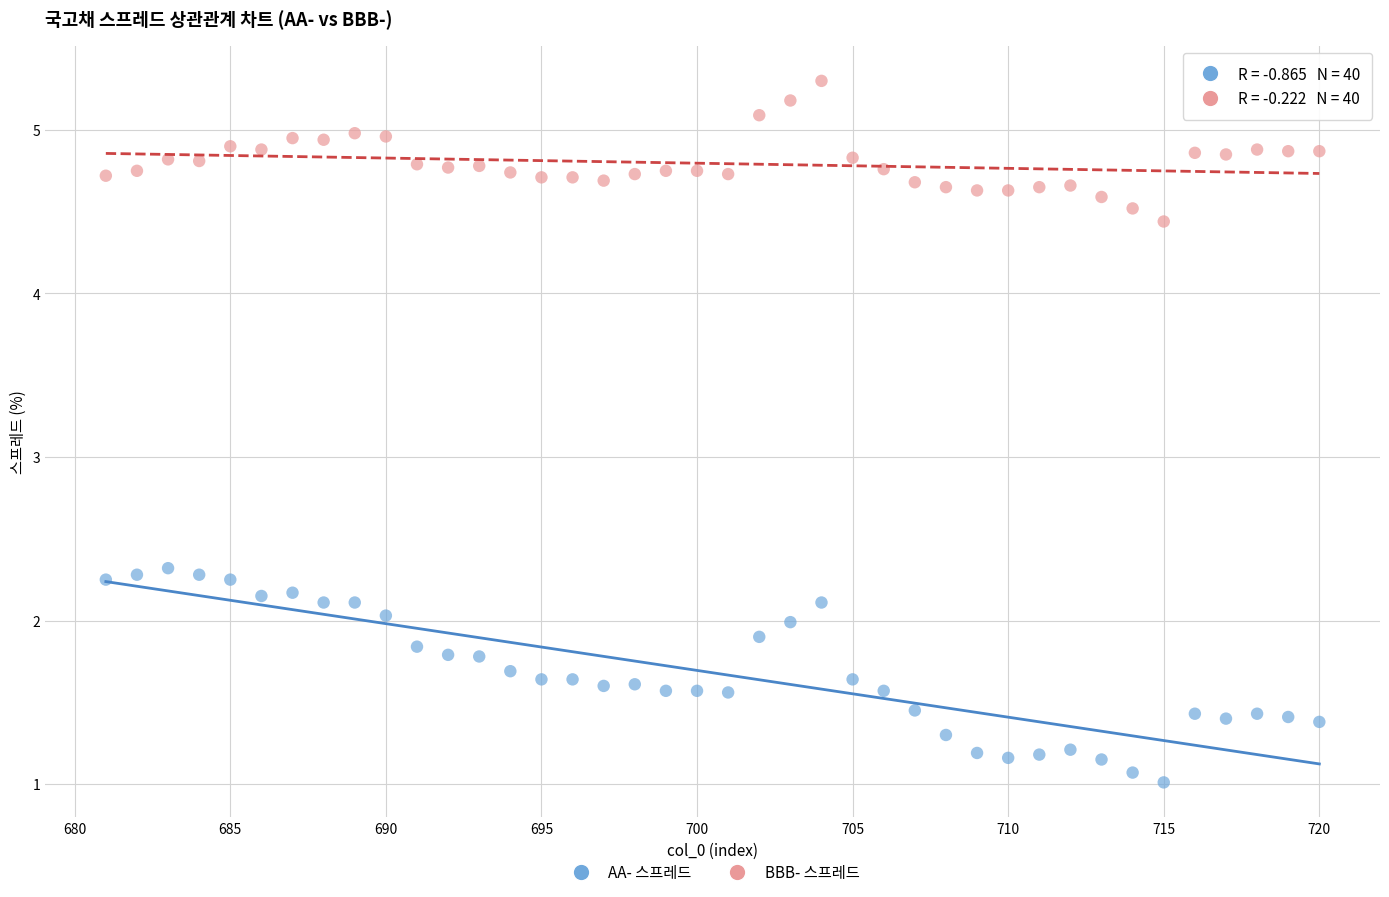

Which series has the widest spread of Y values?

AA- 스프레드